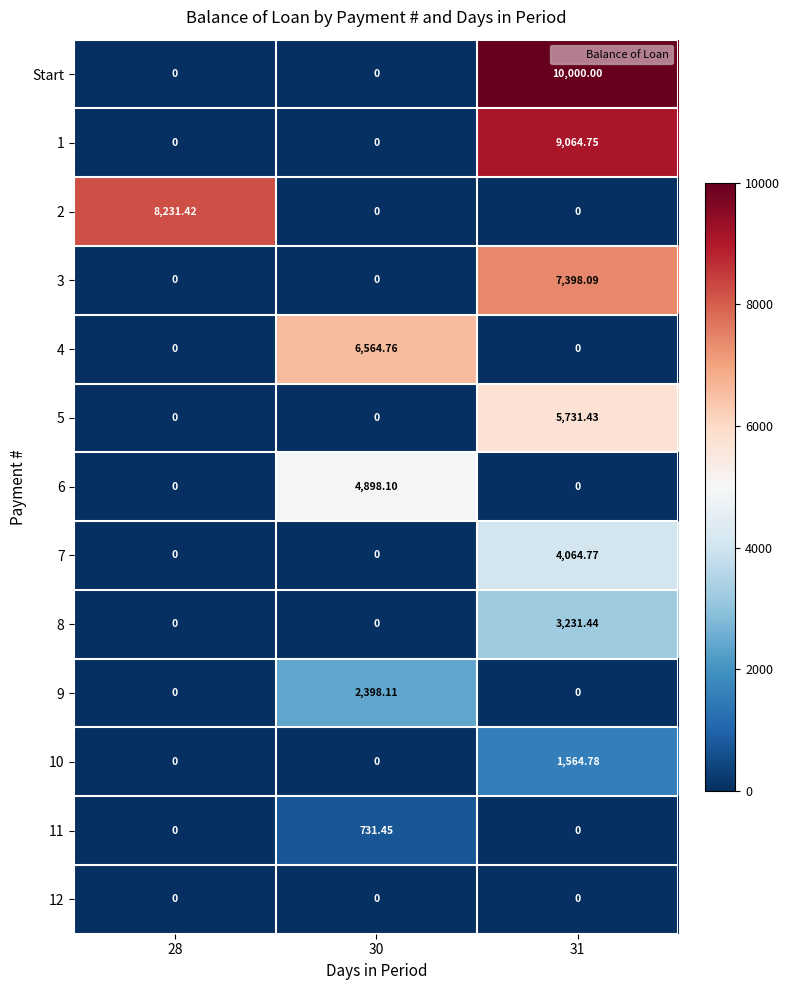

Which series has the widest spread of values?

Start